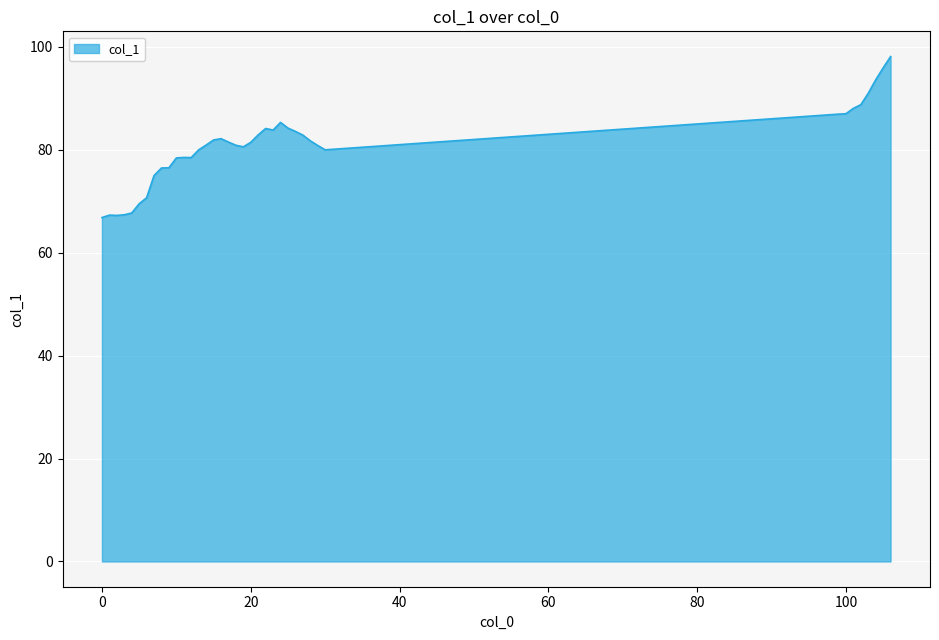

What is the maximum value shown in the chart?

98.1